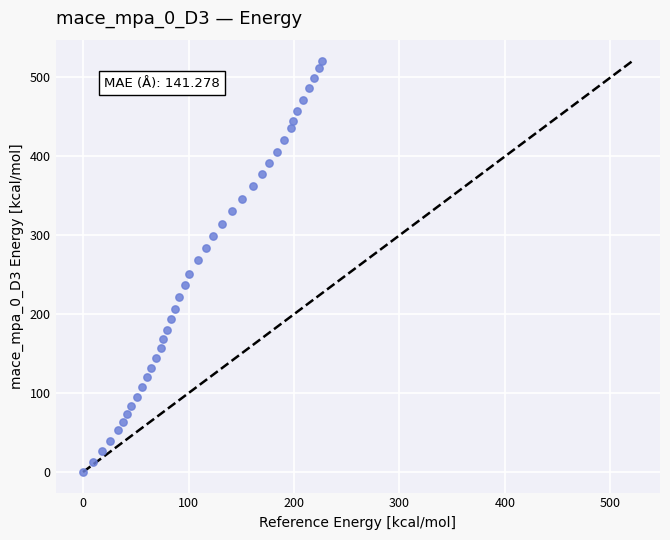

What is the range of Y values (max minus min)?

520.9